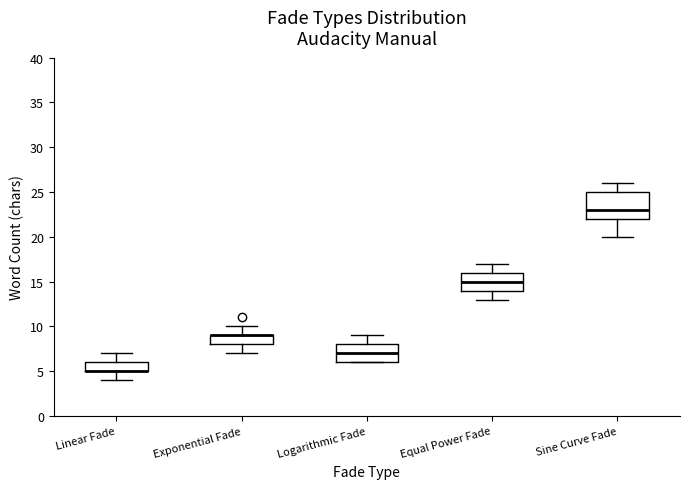

Reading left to right, read every box against the y-axis: the position of its median line, the range the box covers, and the ends of its whiskers. The values are not printed on the chart, so give them approximately, as read against the axis.

Linear Fade: median 5 (drawn on the box's lower edge), box 5 to 6, whiskers 4 to 7
Exponential Fade: median 9 (drawn on the box's upper edge), box 8 to 9, whiskers 7 to 10
Logarithmic Fade: median 7, box 6 to 8, whiskers 6 to 9
Equal Power Fade: median 15, box 14 to 16, whiskers 13 to 17
Sine Curve Fade: median 23, box 22 to 25, whiskers 20 to 26